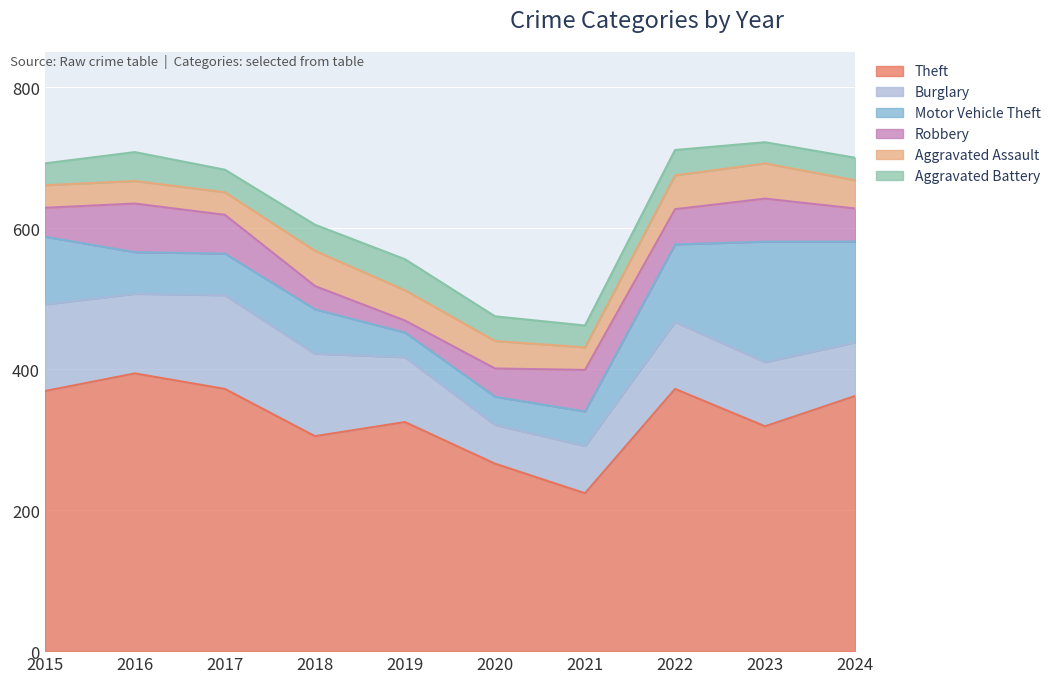

Which series ends up on top after the final intersection of Motor Vehicle Theft and Aggravated Battery?

Motor Vehicle Theft